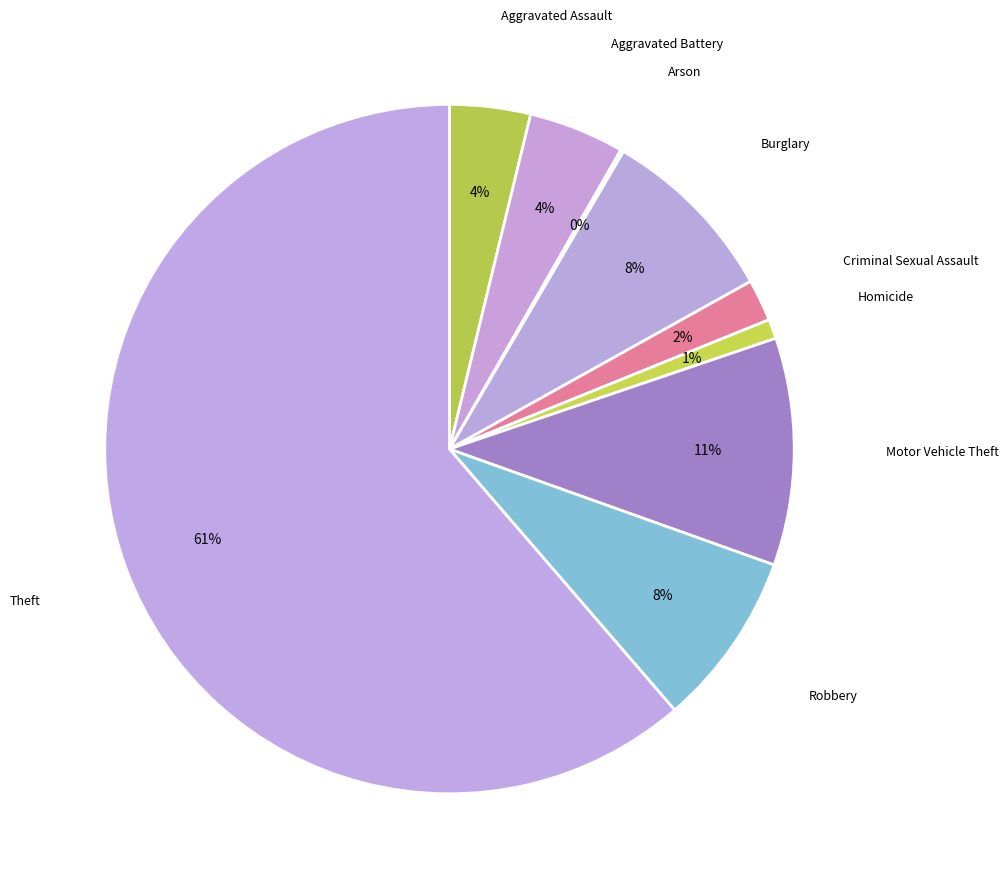

Is it true that Robbery is 1% of the pie?

False